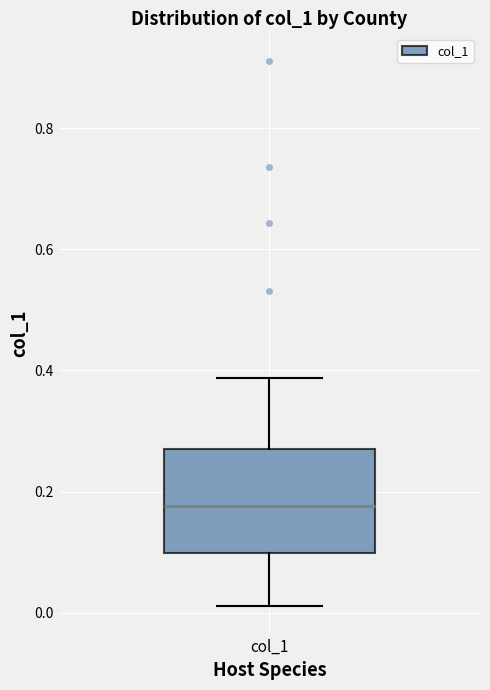

Transcribe this box plot: give where the median line is, the range the box spans, and where the two whiskers end, as read against the y-axis. The values are not printed on the chart, so give them approximately, as read against the axis.

median 0.18, box 0.10 to 0.28, whiskers 0.02 to 0.38